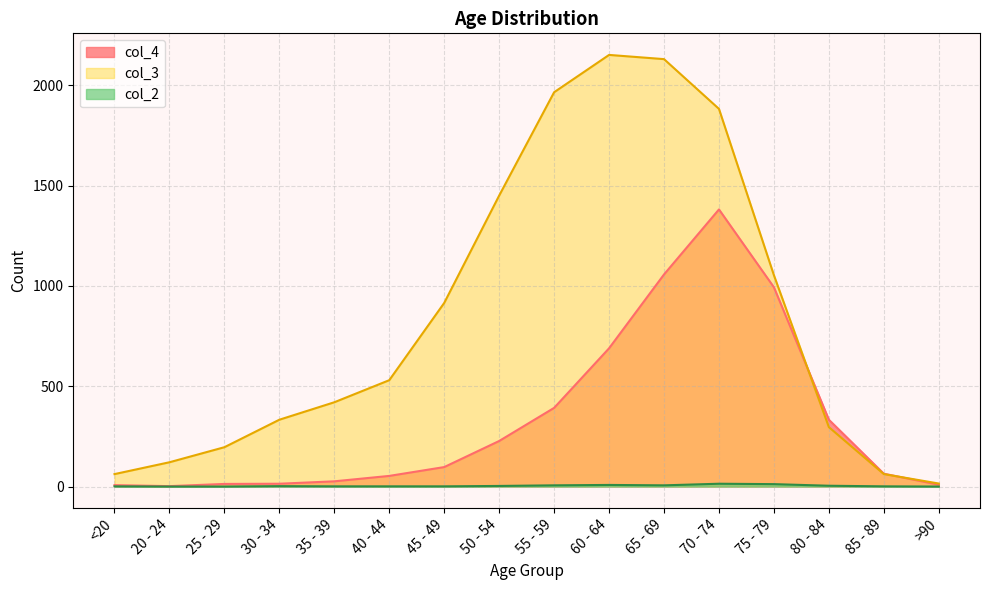

In col_3, how many points are higher than both neighbors (excluding endpoints)?

1